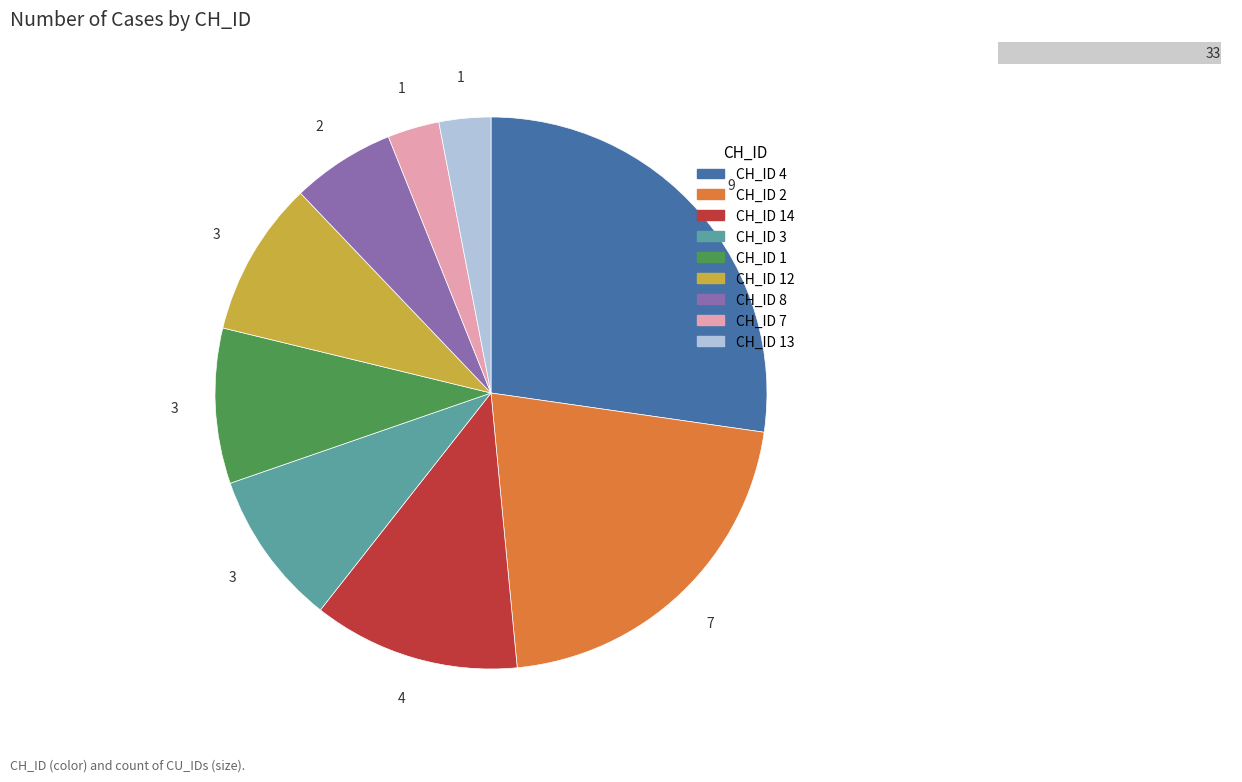

What percentage is NOT represented by CH_ID 14?

87.9%